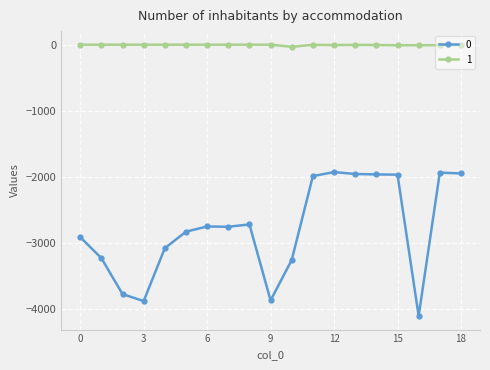

True or false: 1 and 0 cross at least once.

False